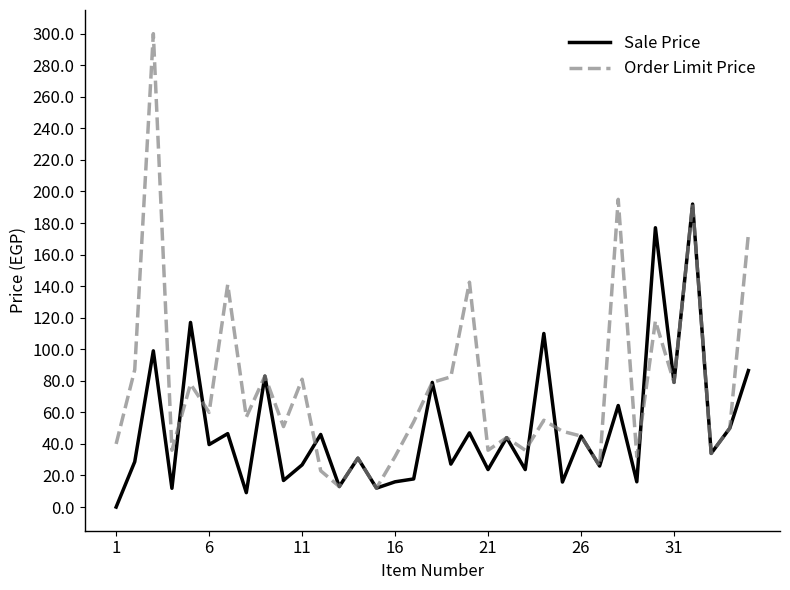

What is the difference between the maximum and minimum values in the Sale Price series?

192.0